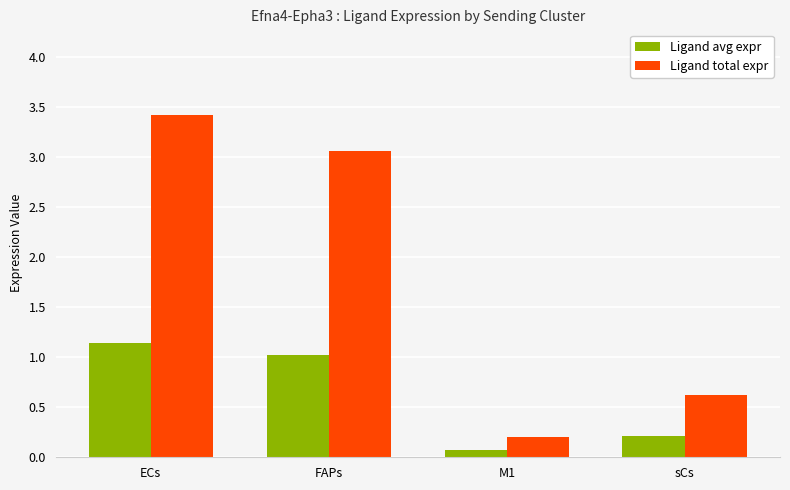

Are the bars horizontal?

No